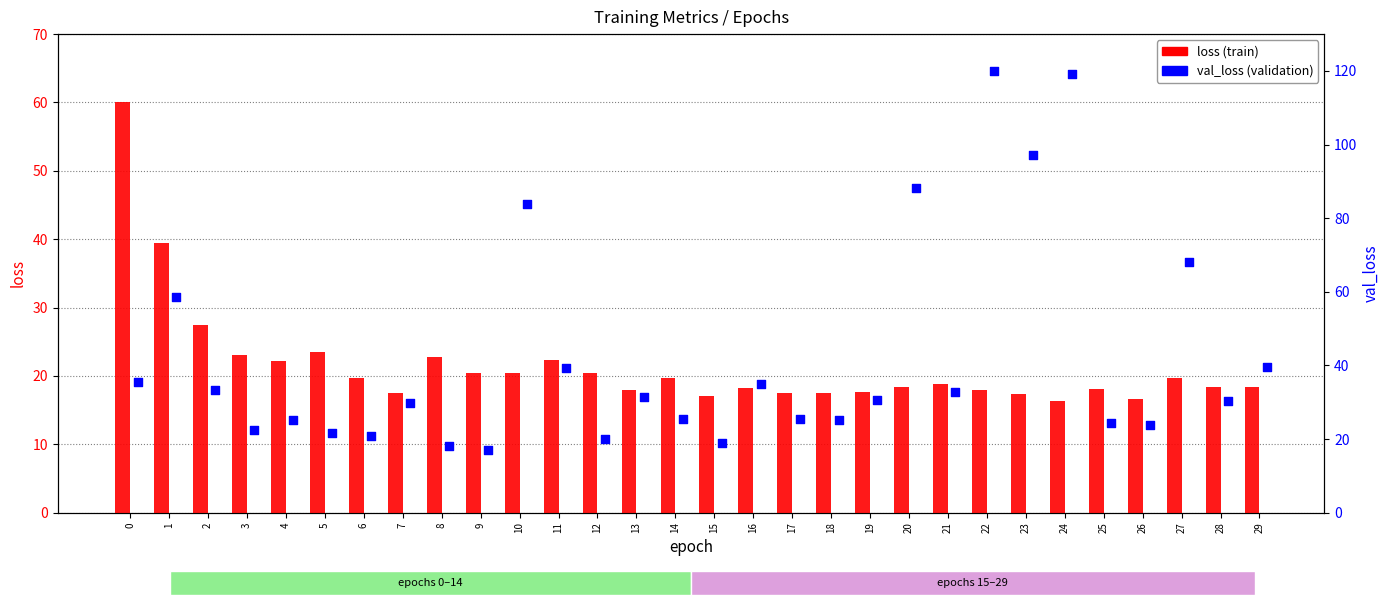

At how many categories does at least one series exceed 73?

5